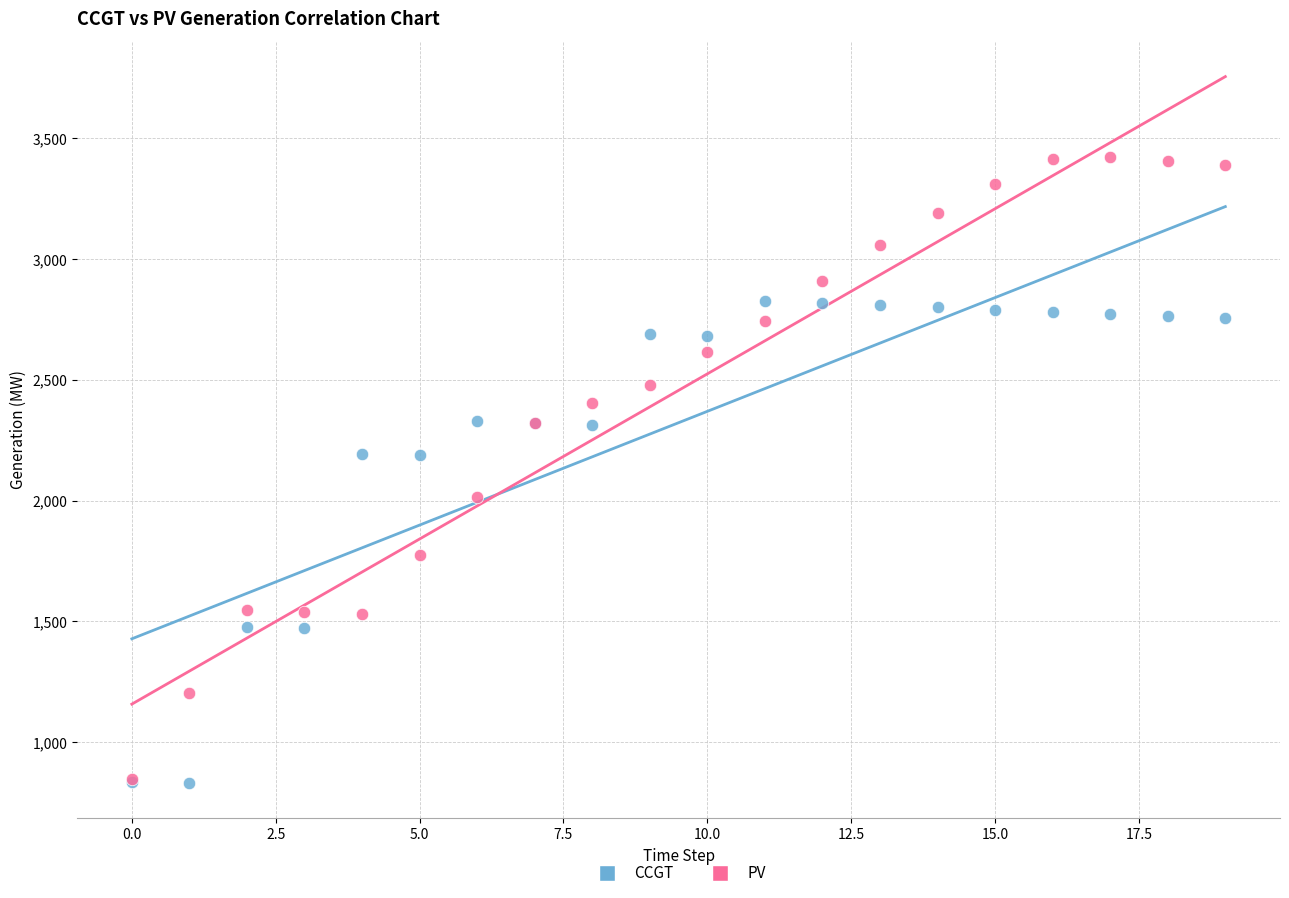

In the CCGT series, what Y value is closest to 1830?

1477